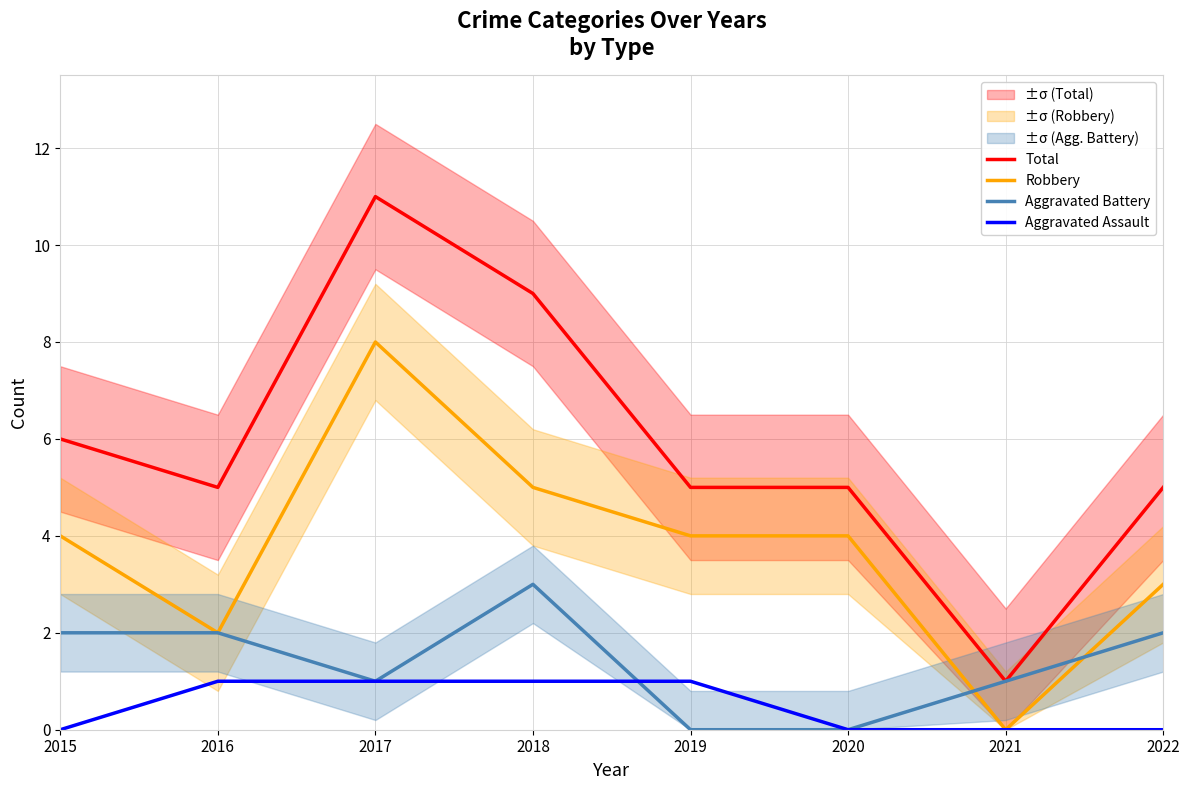

What is the maximum value shown in the chart?

11